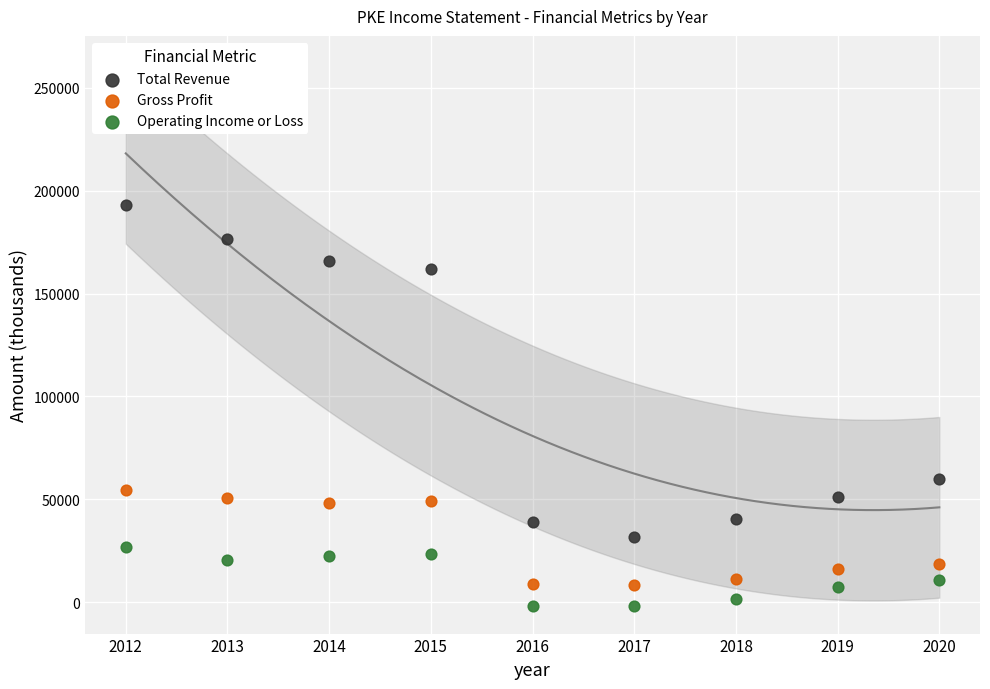

Which series contains the highest Y value?

Total Revenue